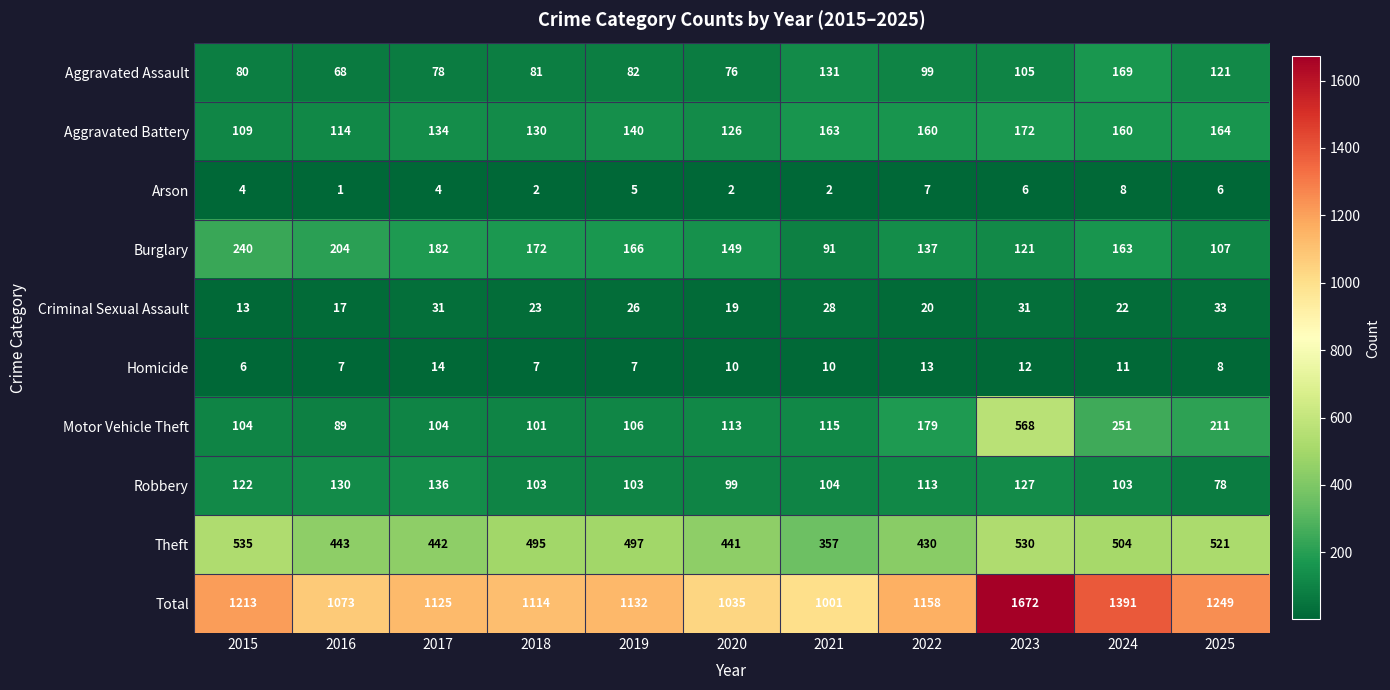

Which series has the largest total across all categories?

Total